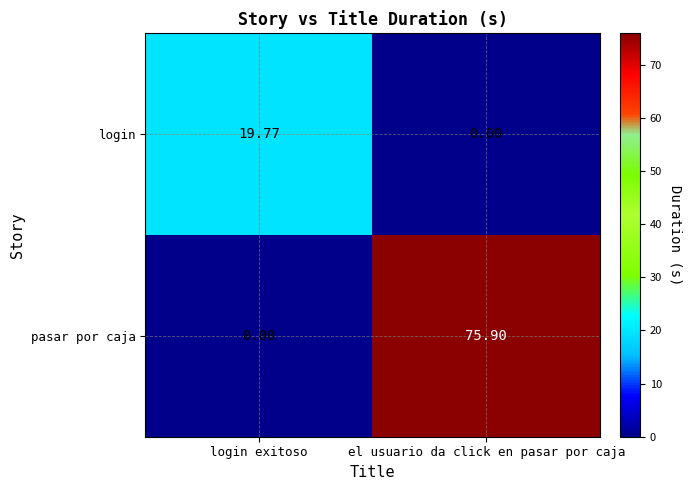

Which series has the largest total across all categories?

pasar por caja